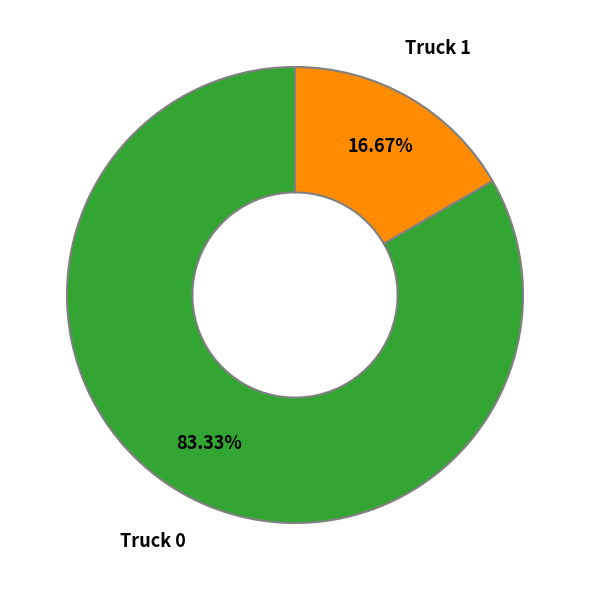

To the nearest percent, what is the average slice percentage?

50%